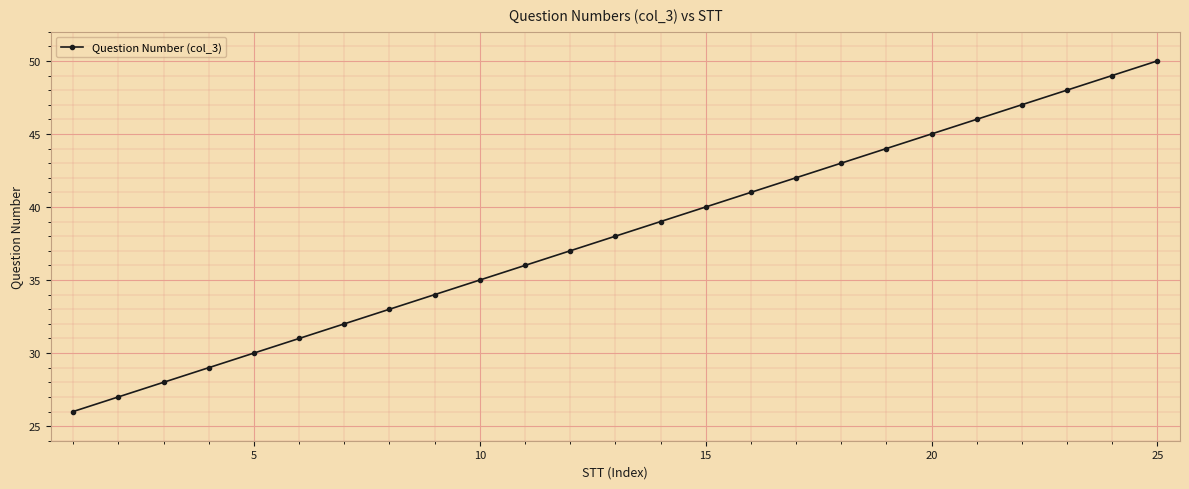

What is the value of the 13th point from the left?

38